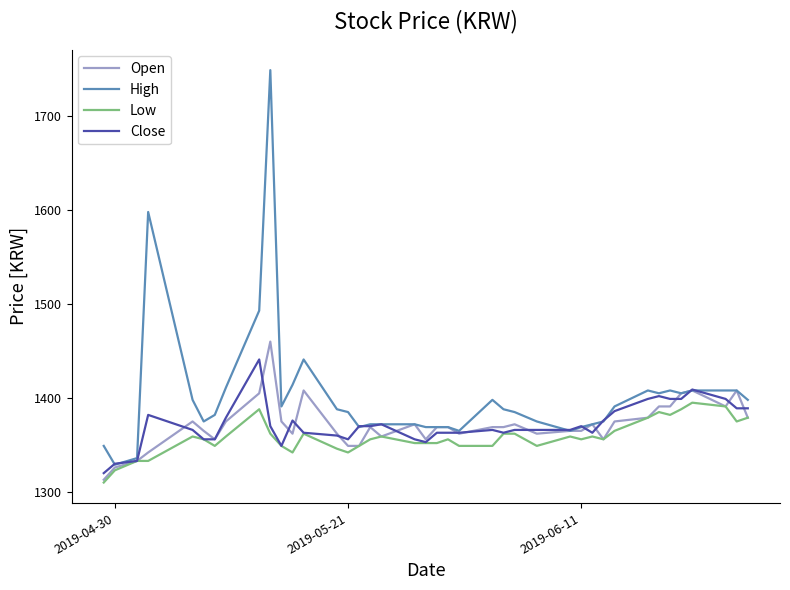

Which series has the largest range (max minus min)?

High